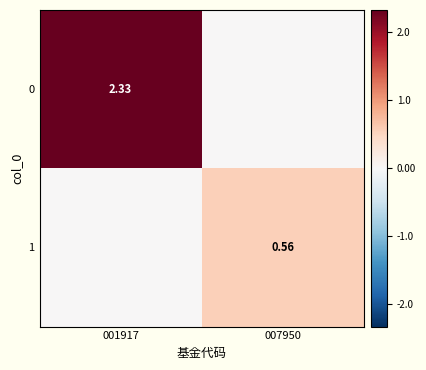

How many 0 values are between 0 and 2?

1